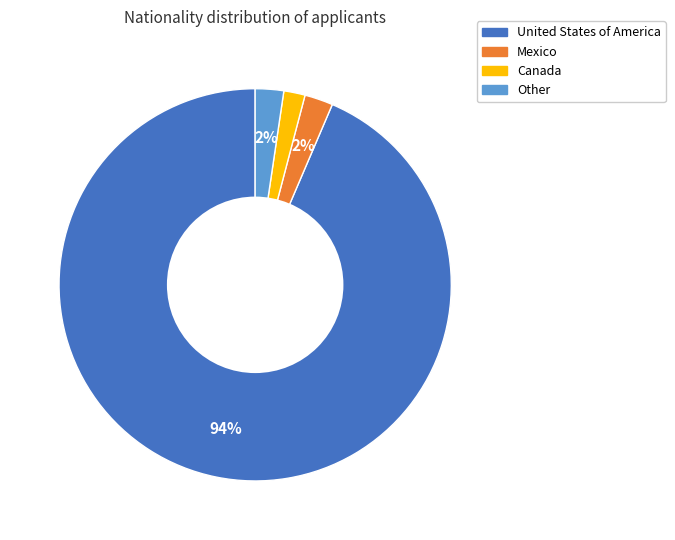

To the nearest percent, what is the average slice percentage?

25%